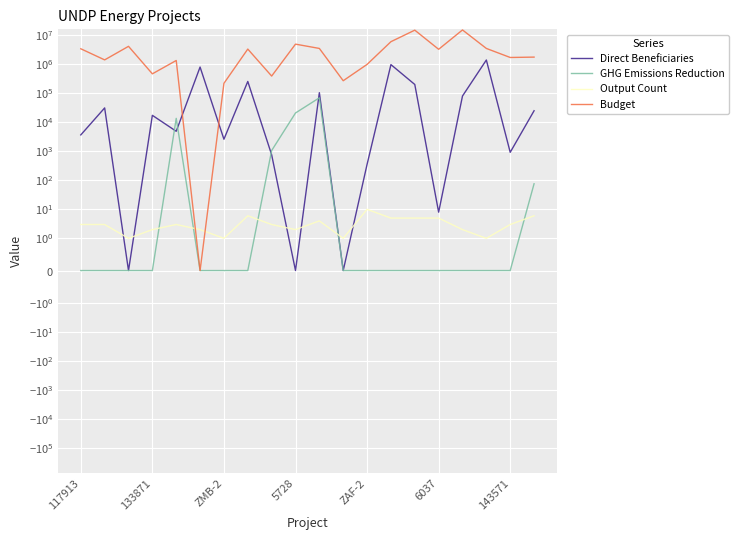

Is the value of Output Count at 18 greater than the value of GHG Emissions Reduction at 10?

No